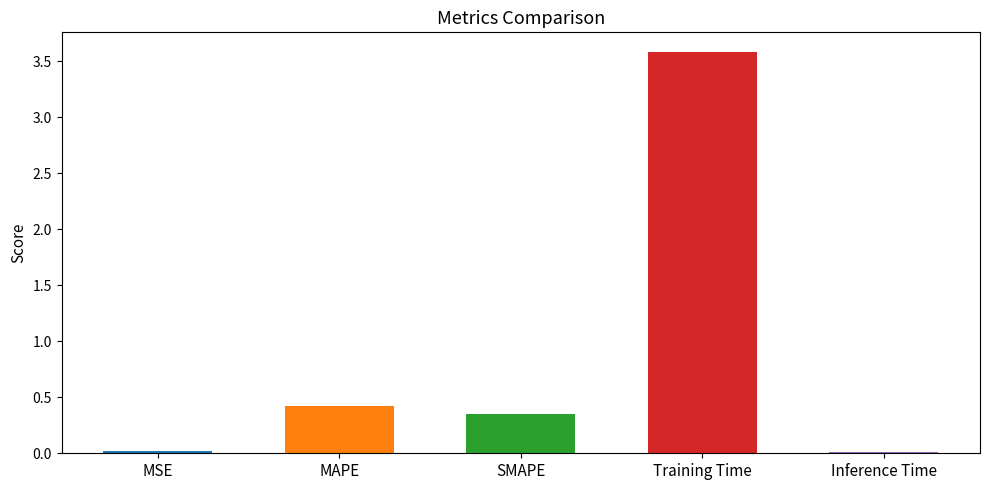

Between Training Time and Inference Time, which is larger?

Training Time